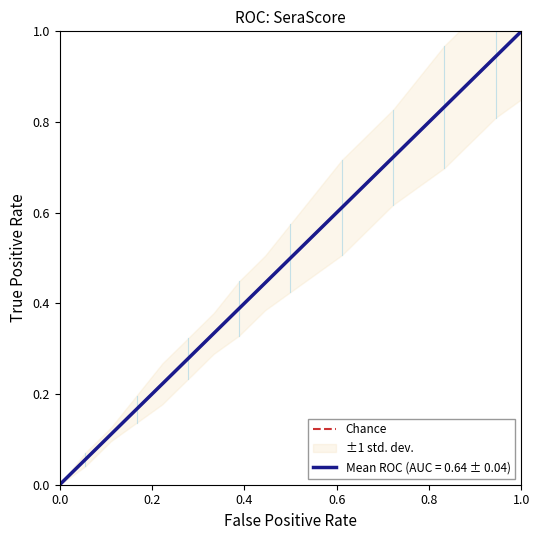

Count the values in the range 0 to 1.

2